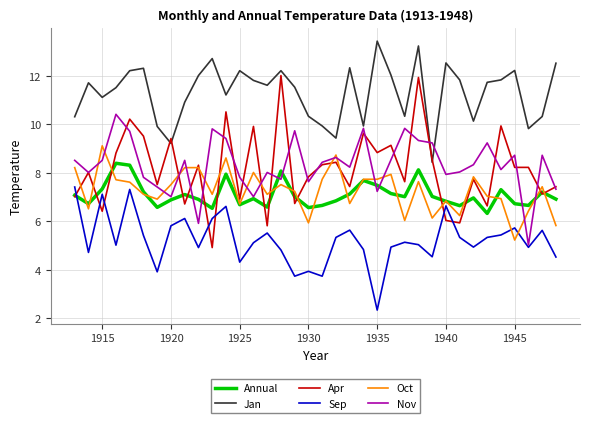

List the series in order of their peak value, highest first.

Jan, Apr, Nov, Oct, Annual, Sep